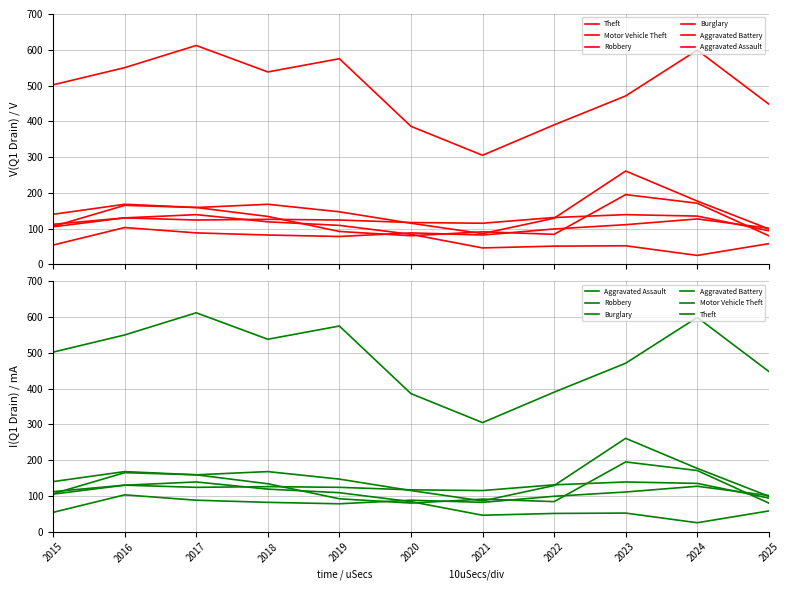

What is the greatest value displayed?

612